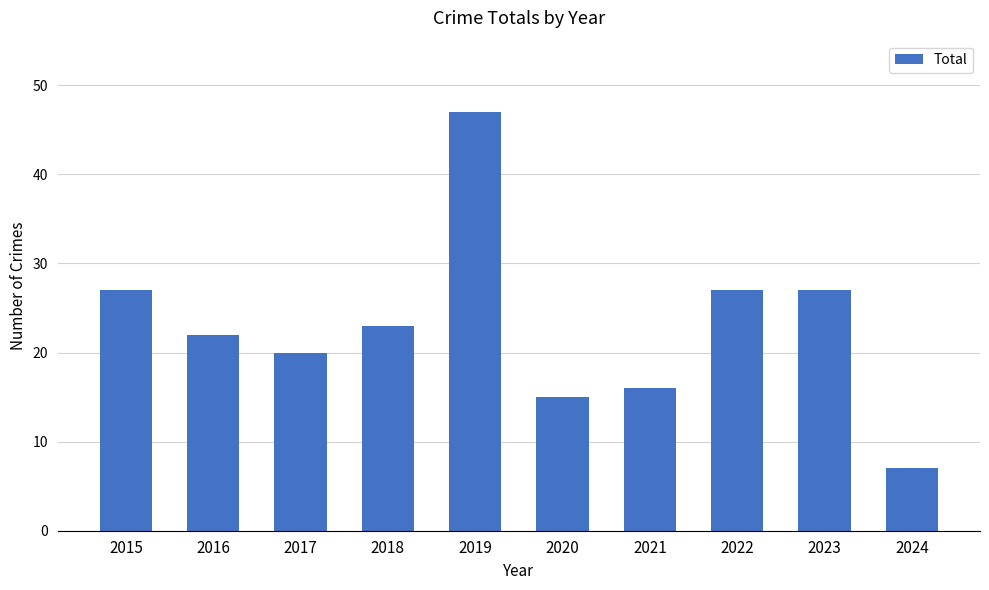

What is the sum of all values?

231